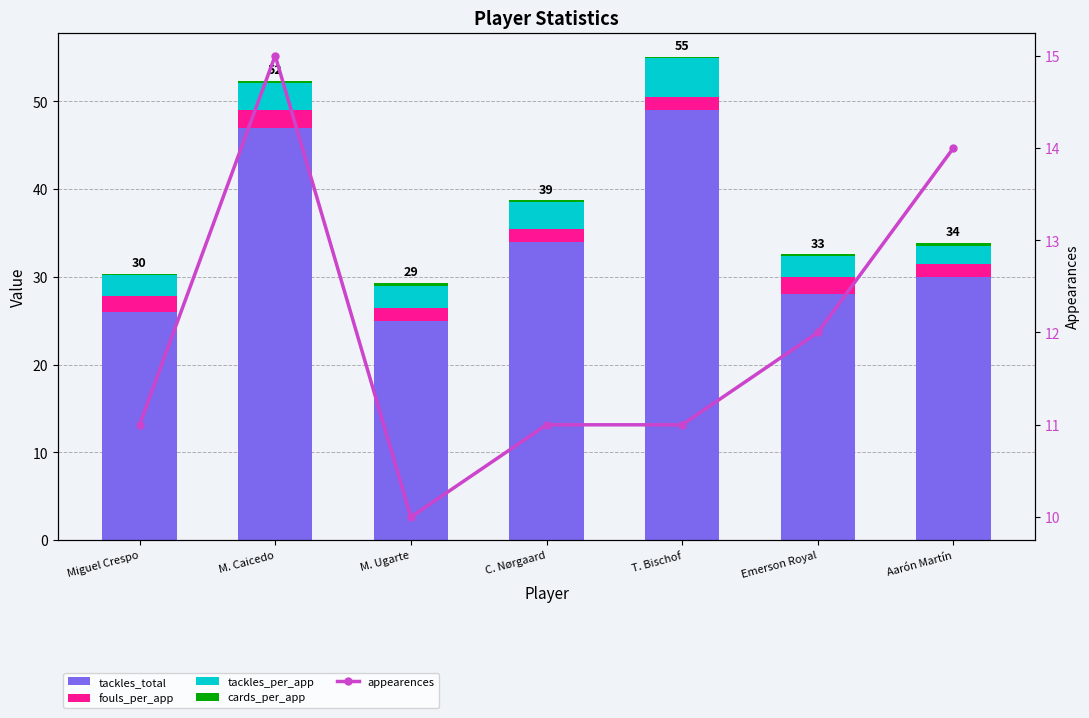

Which category has the lowest value in the tackles_per_app series?

Aarón Martín